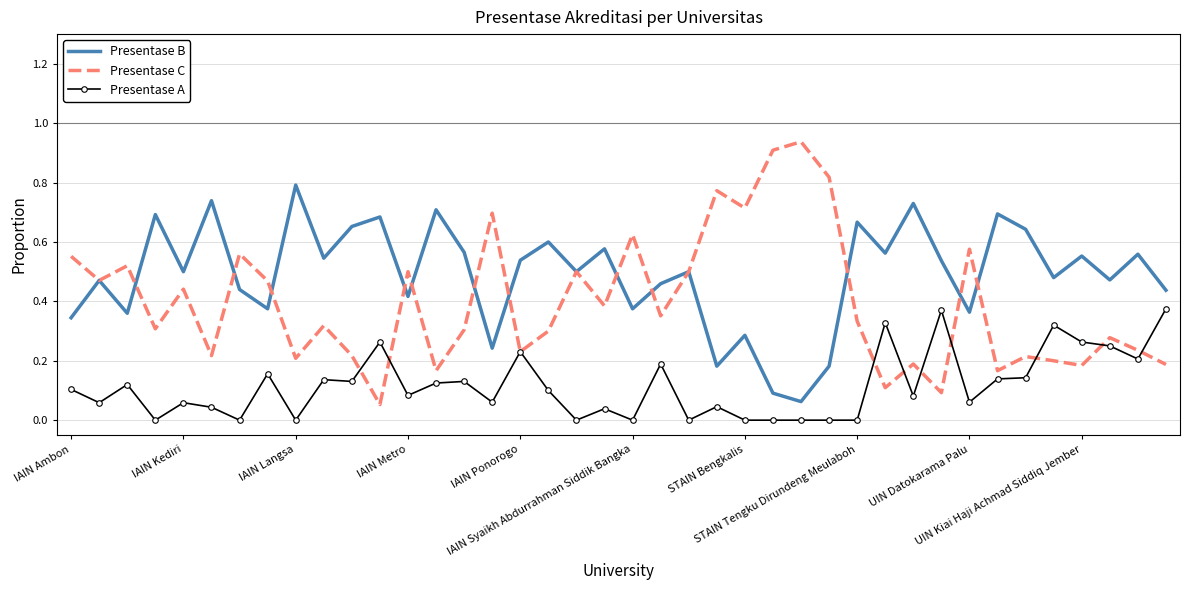

Rank the series by their average value, from highest to lowest.

Presentase B, Presentase C, Presentase A